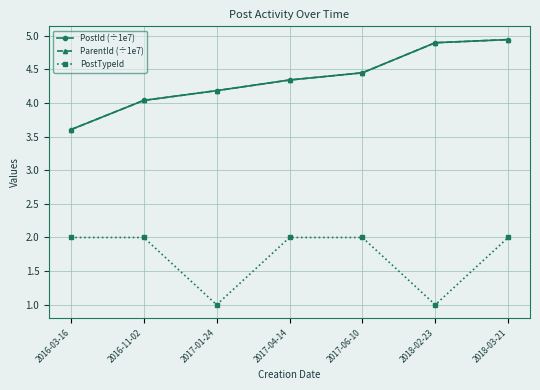

At which label does PostId (÷1e7) first exceed 4?

2016-11-02